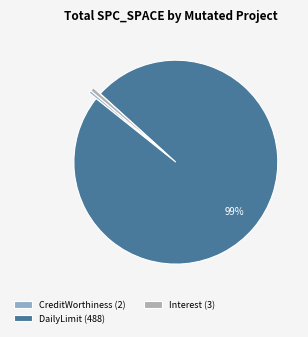

Which has a higher value, DailyLimit (488) or Interest (3)?

DailyLimit (488)